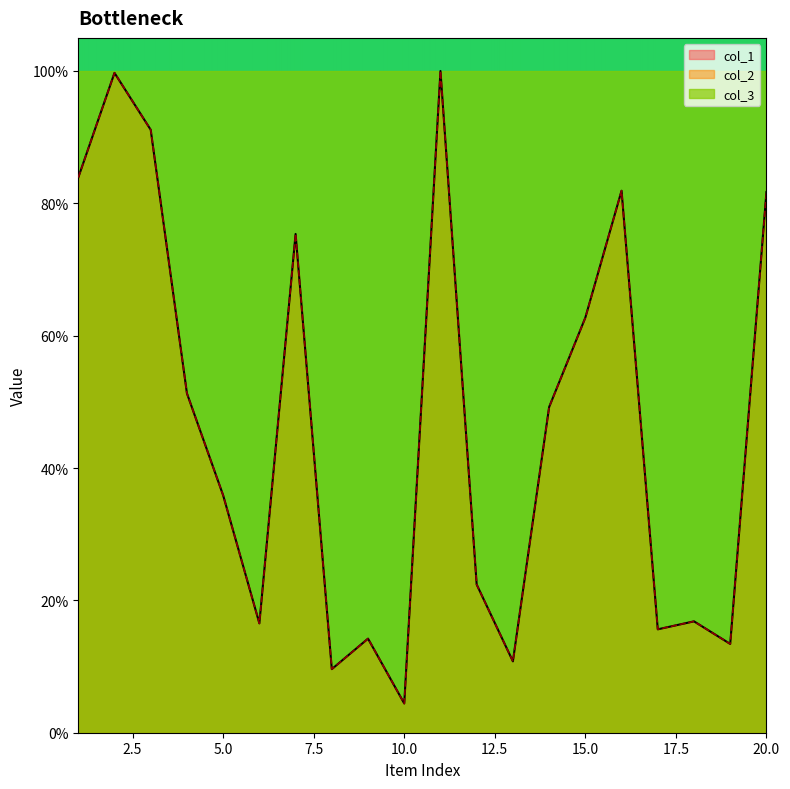

What is the minimum value shown in the chart?

4.4